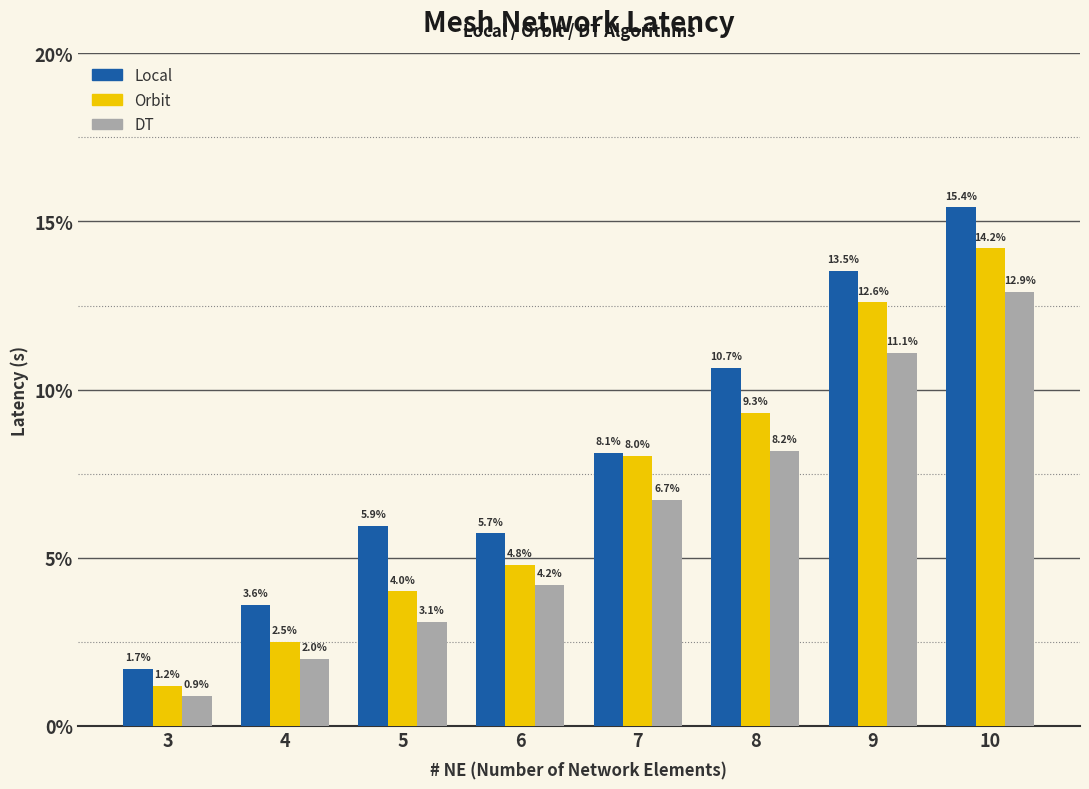

At which category is the sum across all series the highest?

10